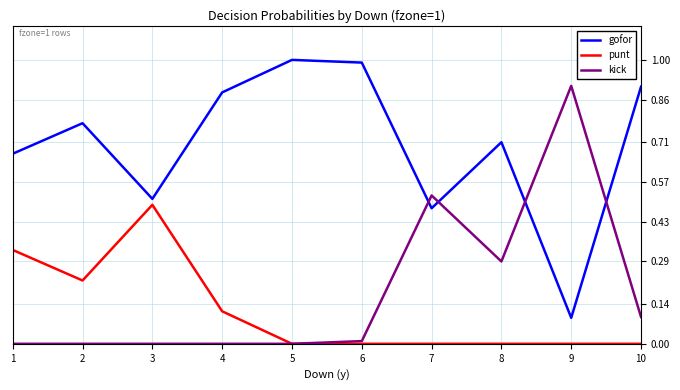

Is it true that gofor equals 0.1 at 9?

True